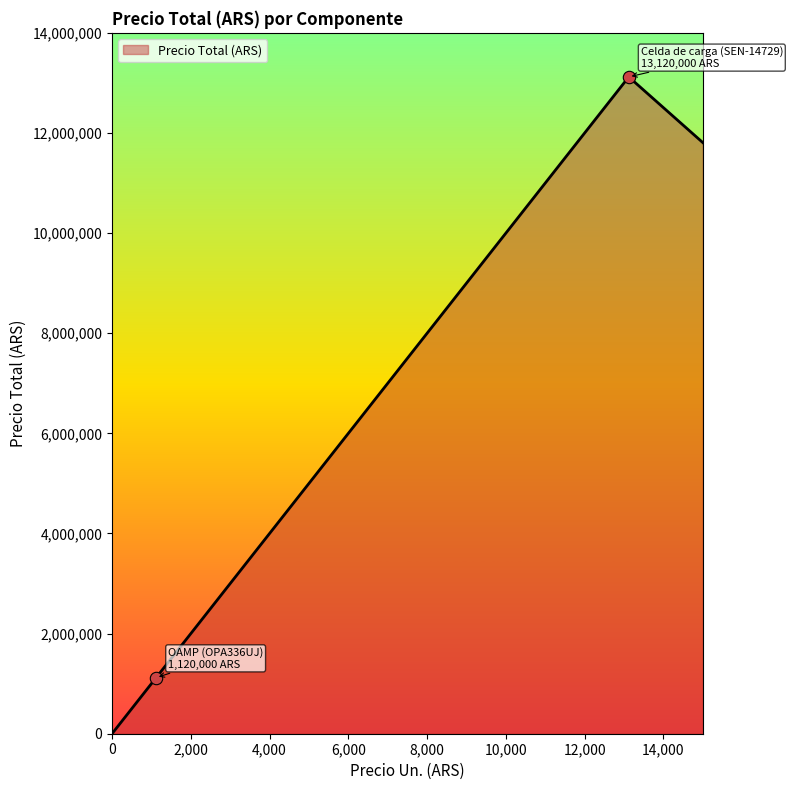

True or false: the data has more than 2 interior local peaks.

False